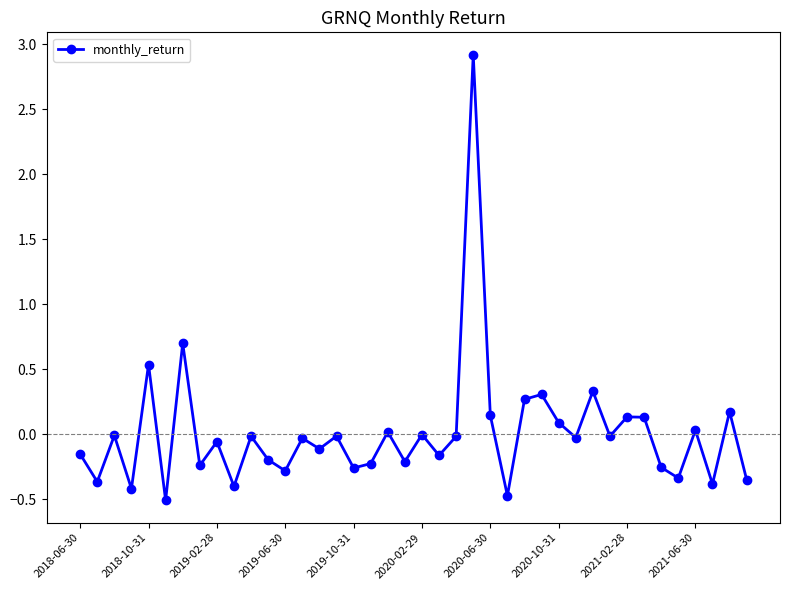

What is the sum of all values?

0.3